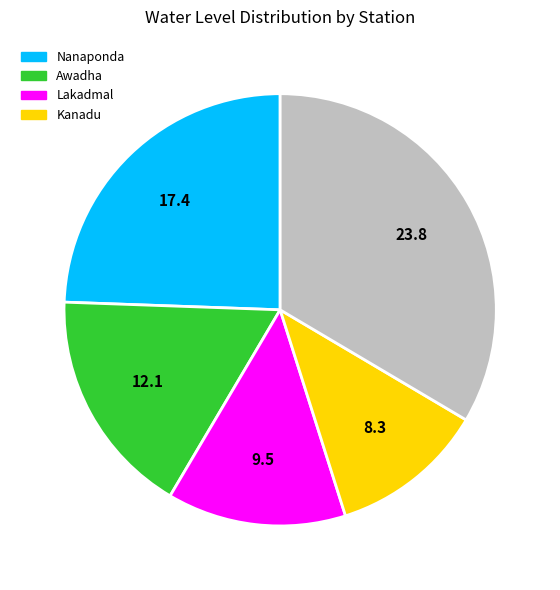

Is there a majority slice in this chart?

No